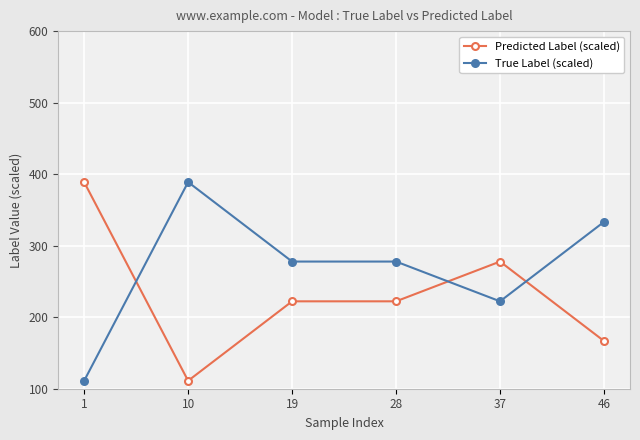

How many lines are shown in the chart?

2